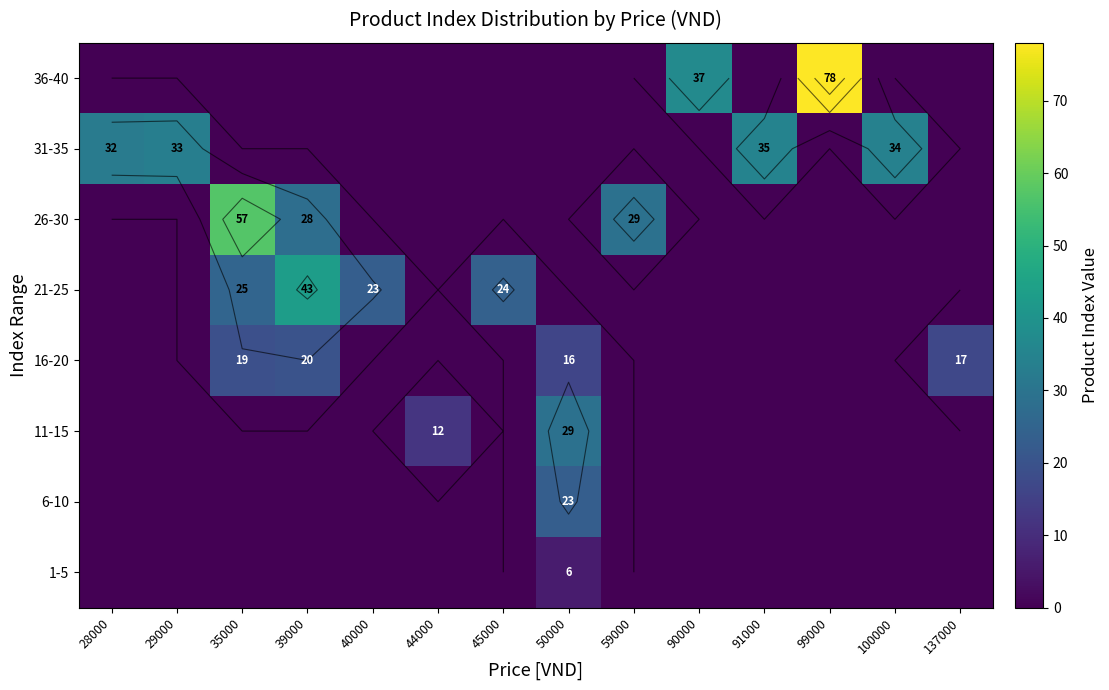

What is the total value across all series at 99000?

78